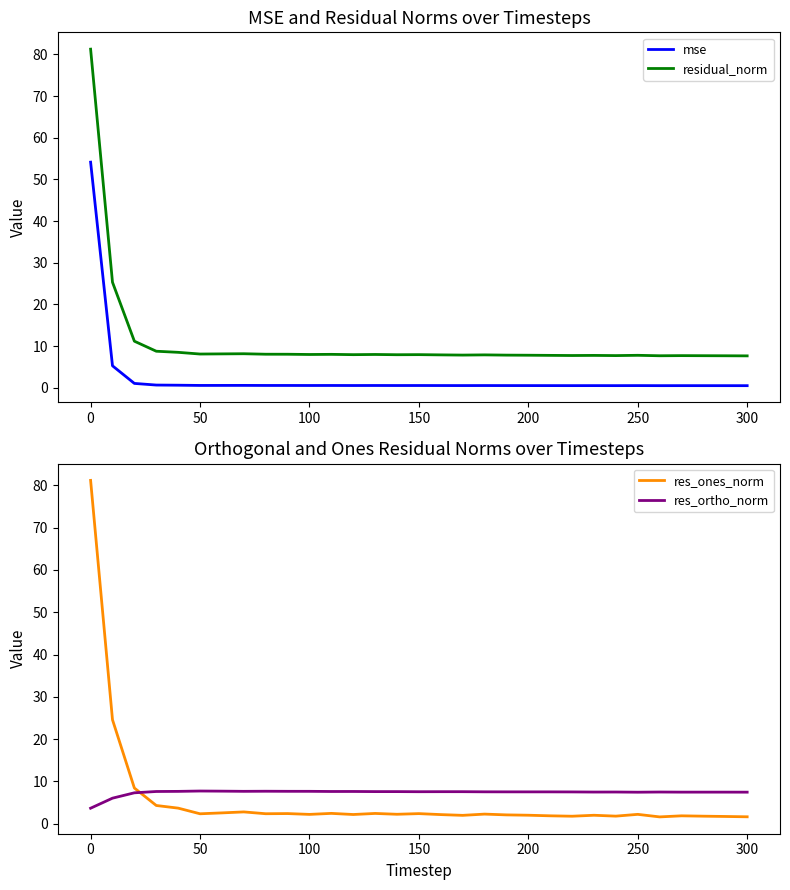

What is the highest value of the res_ones_norm series?

81.2